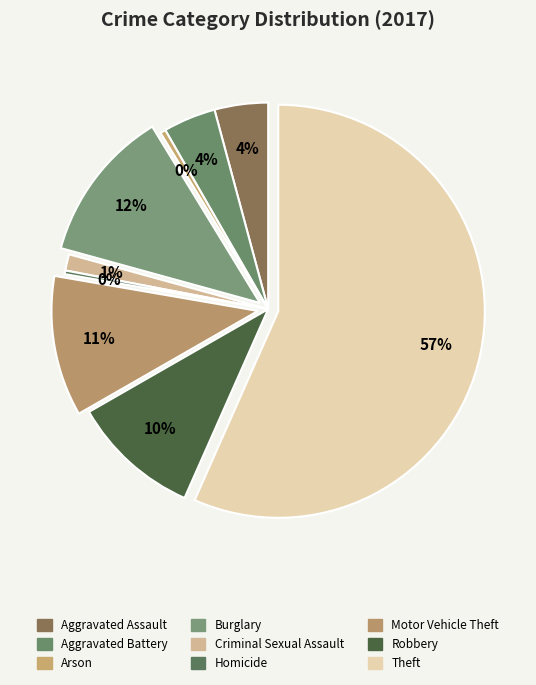

Approximately how many times larger is the value at Robbery compared to Burglary?

0.8